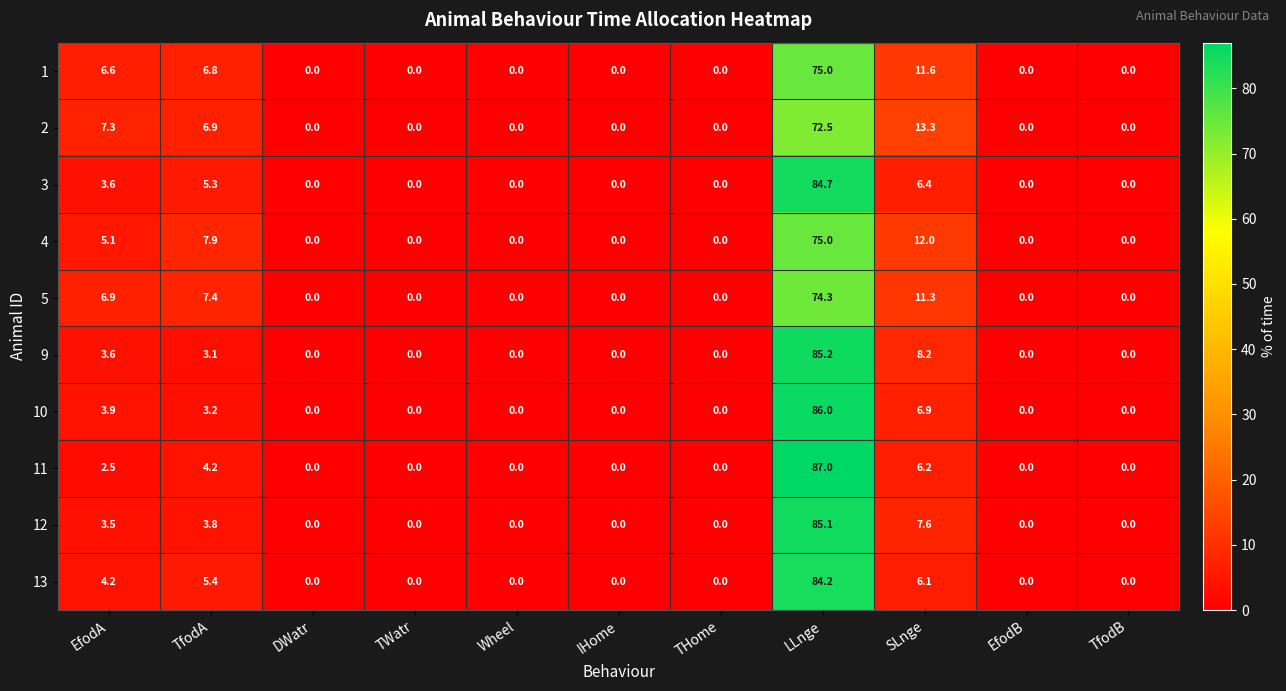

The value of 11 at DWatr is -59.7. True or false?

False